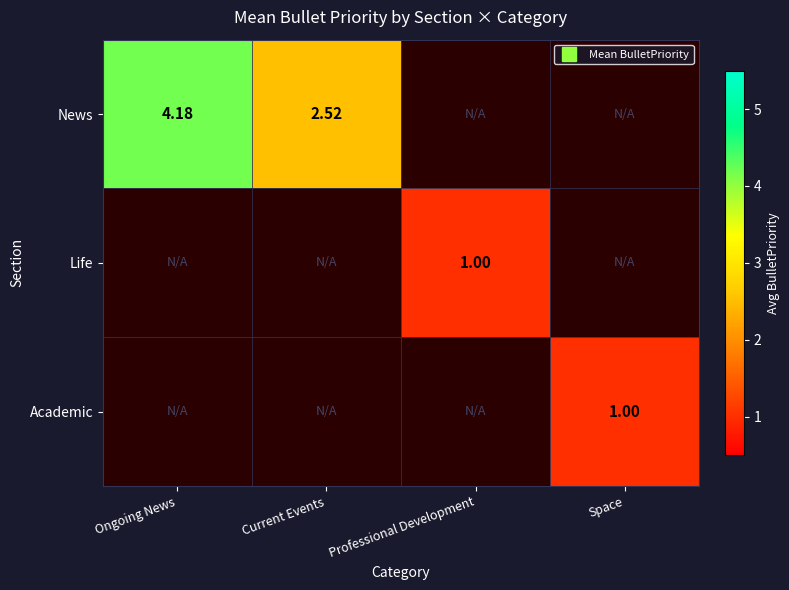

The Academic series shows -0.4 at Current Events. True or false?

False